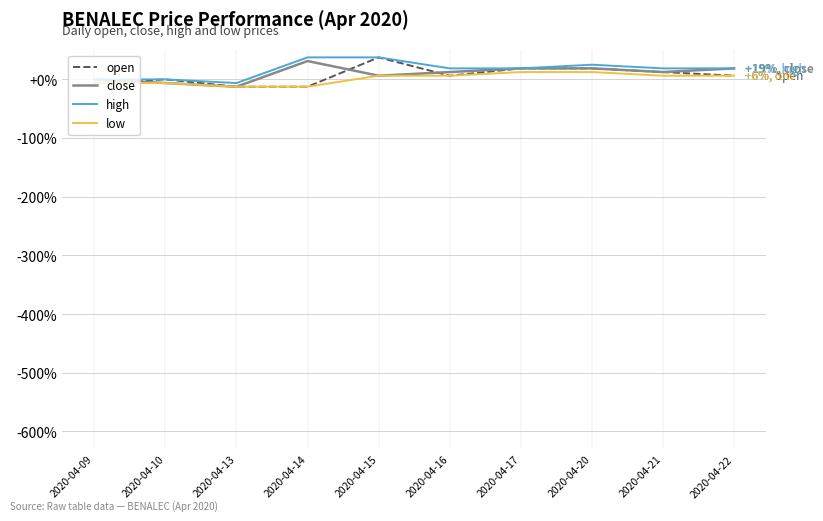

How many categories are shown in the chart?

10